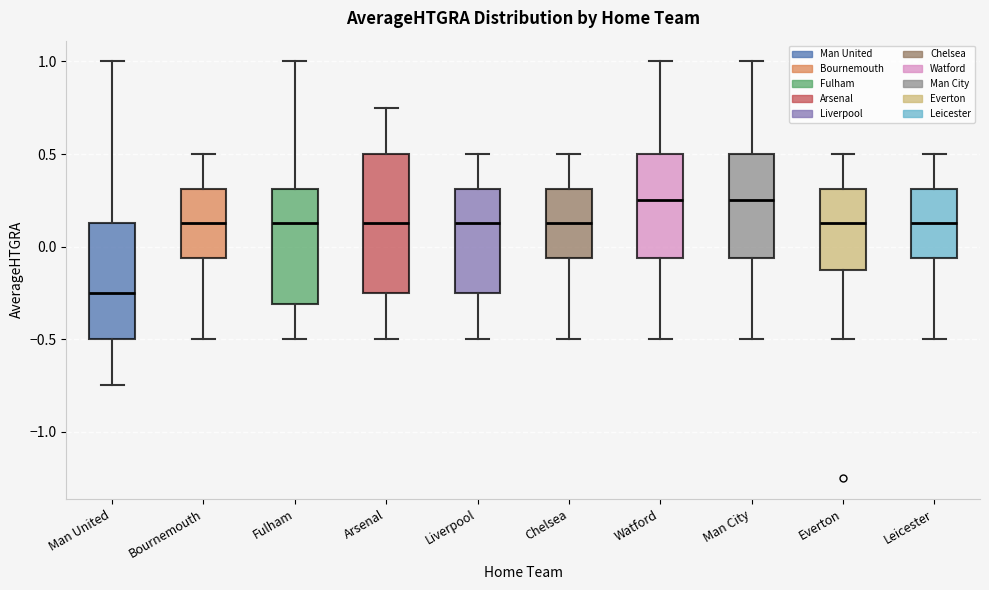

Which box is the tallest, from its lower edge to its upper edge?

Arsenal